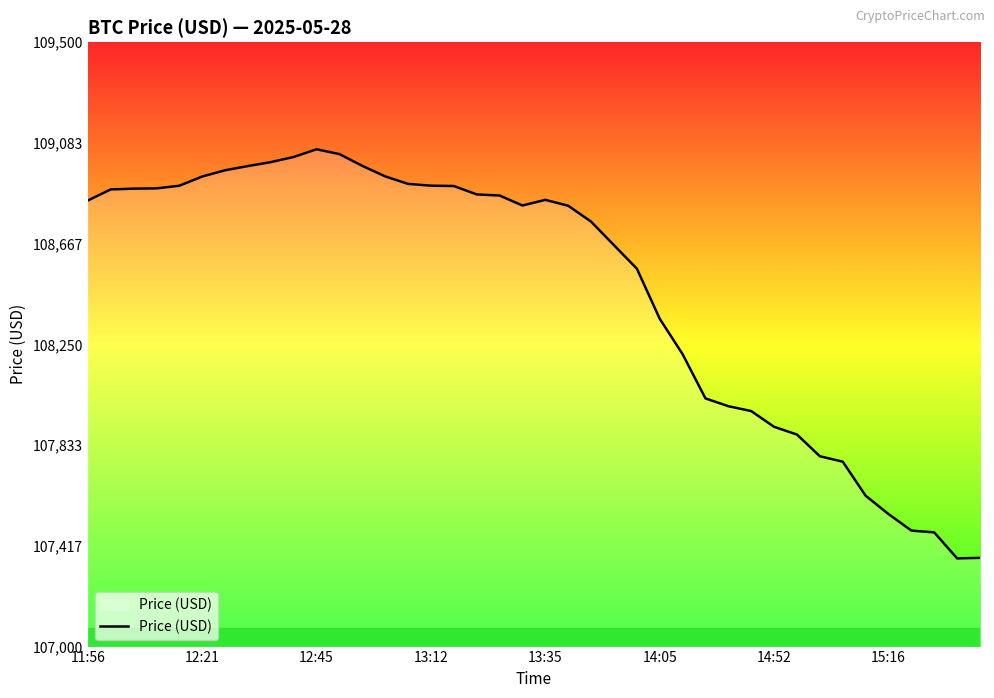

What is the smallest value displayed?

107364.7